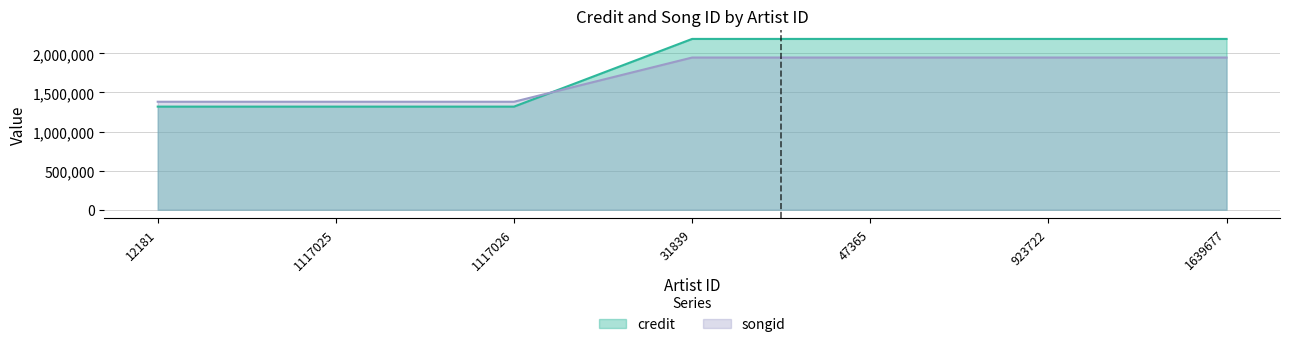

Rank the series at 1117026 from highest to lowest value.

songid, credit